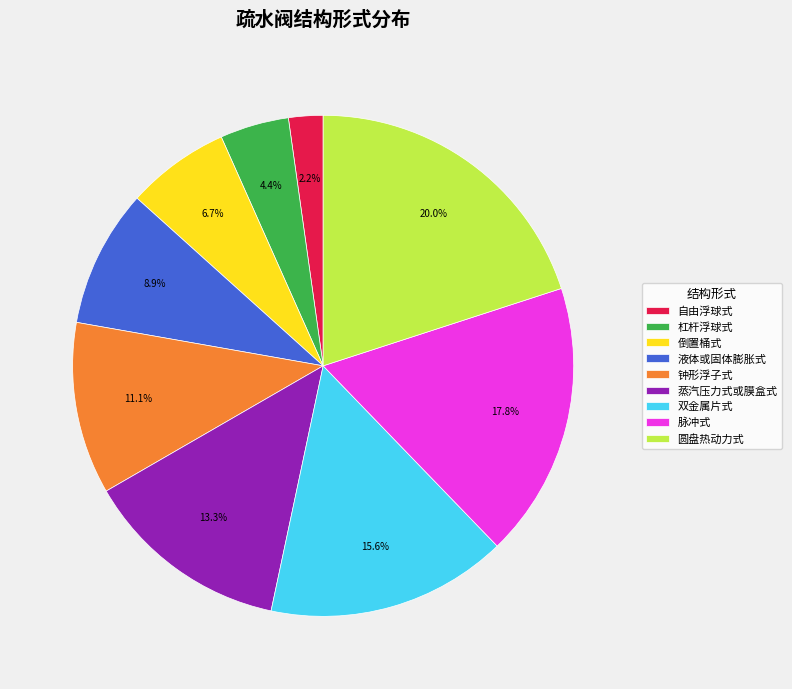

Does 脉冲式 account for over 50% of the chart?

No